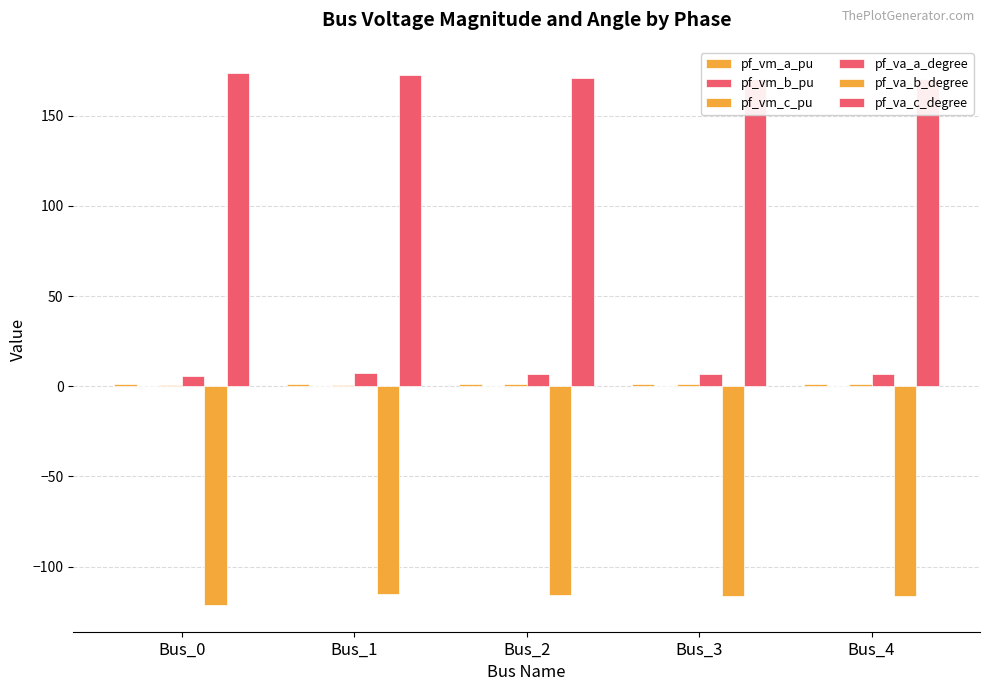

The pf_va_b_degree series shows -28.5 at Bus_4. True or false?

False